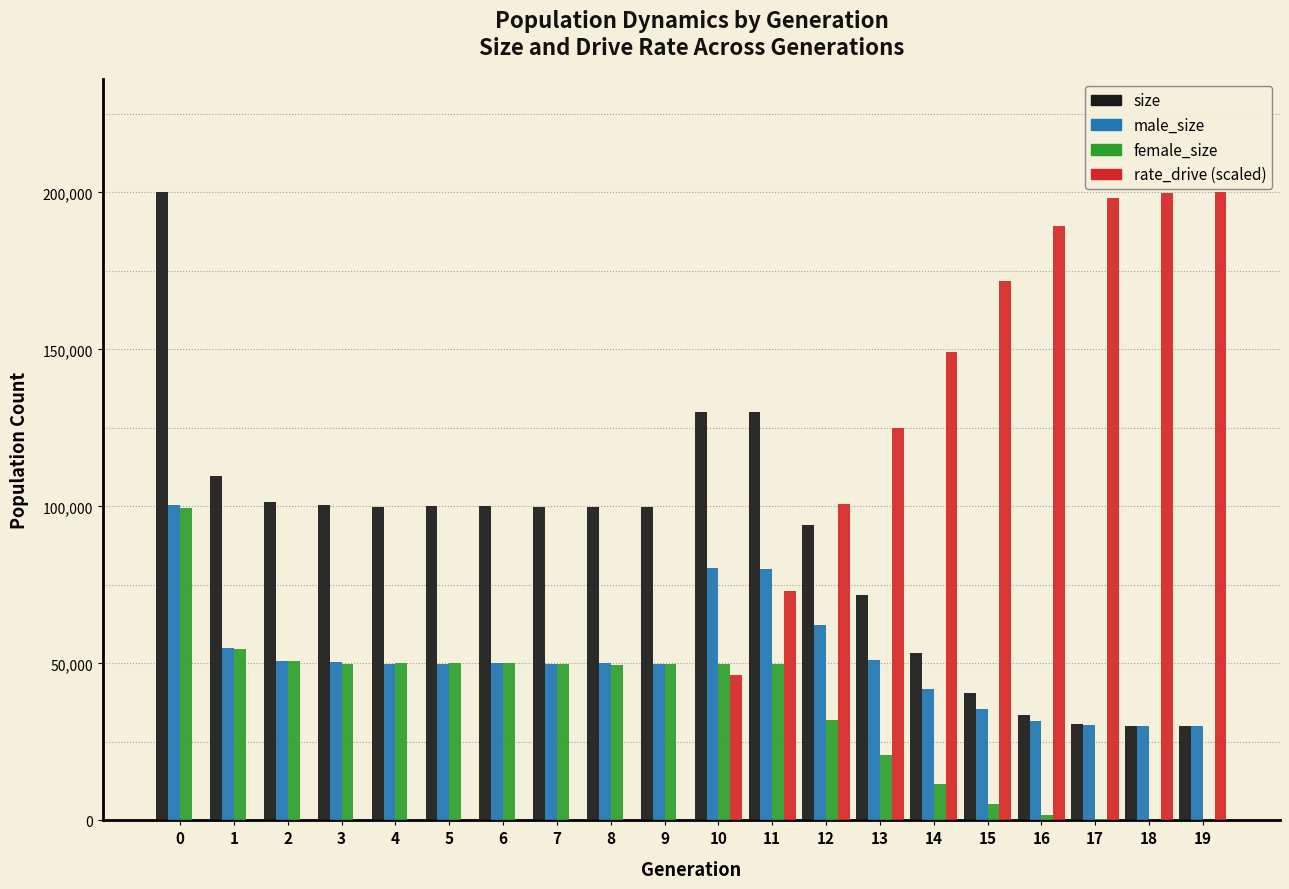

What is the highest value of the size series?

199996.0